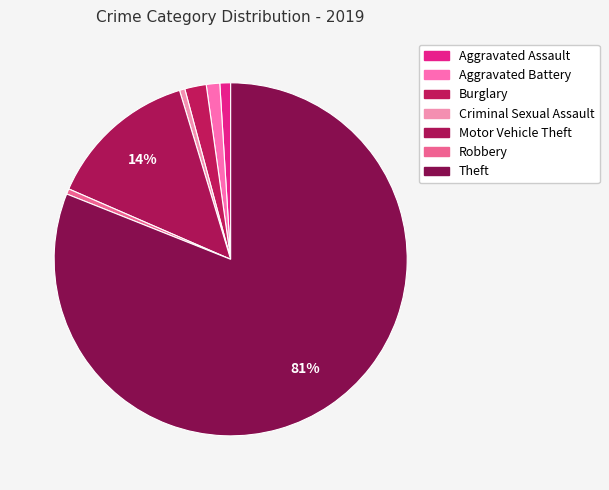

To the nearest percent, what portion does Aggravated Battery represent?

1%